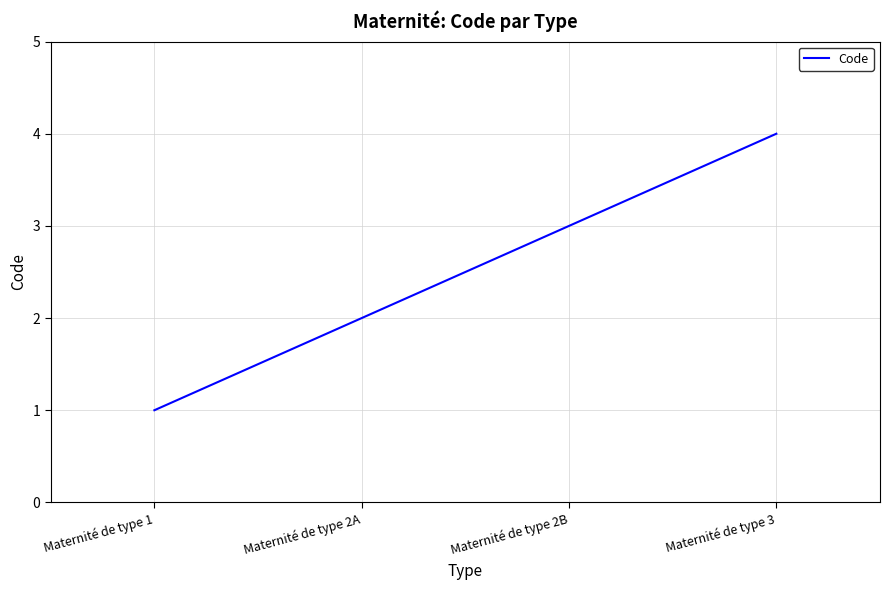

Rank the categories by value from highest to lowest.

Maternité de type 3, Maternité de type 2B, Maternité de type 2A, Maternité de type 1